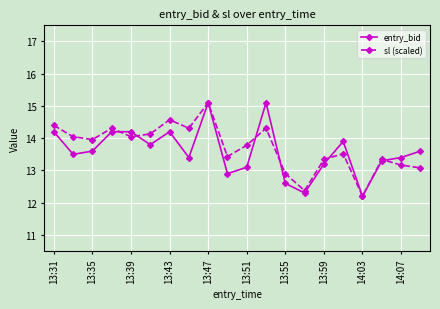

What is the value of the sl (scaled) point at the 6th from the left?

14.1